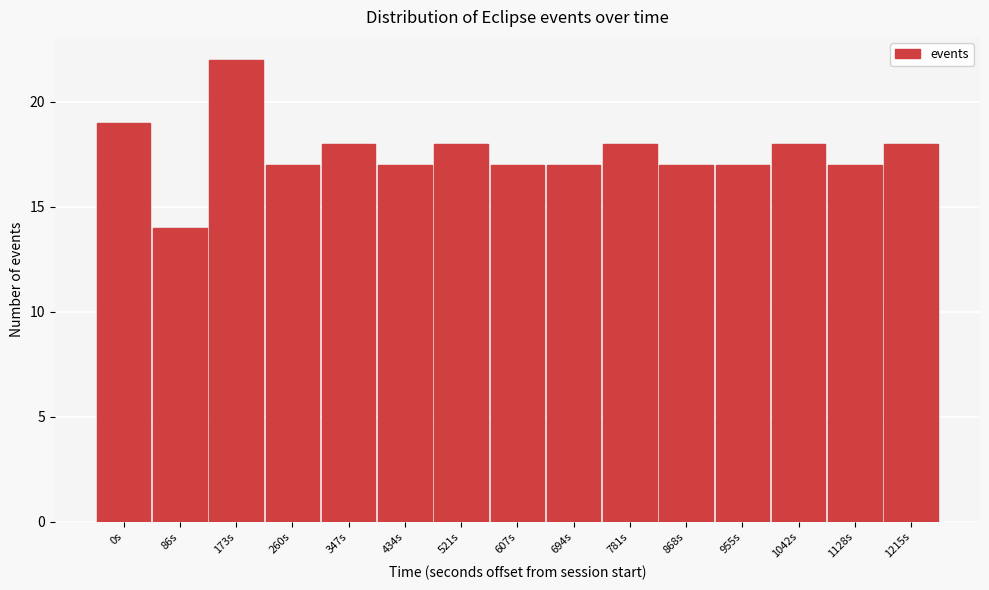

Reading left to right, transcribe all the data shown in this chart.

0s=19	86s=14	173s=22	260s=17	347s=18	434s=17	521s=18	607s=17	694s=17	781s=18	868s=17	955s=17	1042s=18	1128s=17	1215s=18